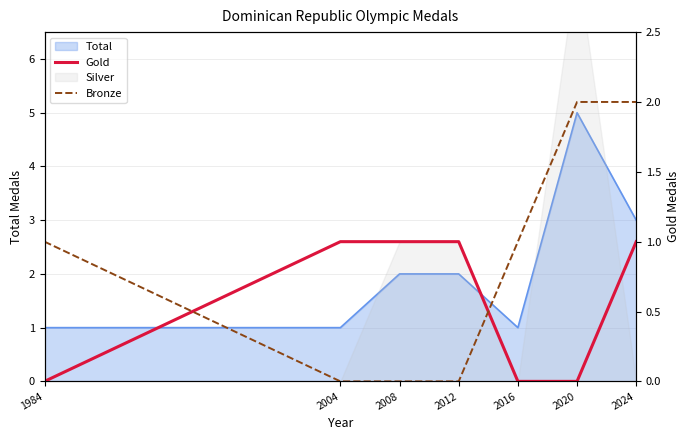

Reading left to right, extract all data points from this chart.

Gold: 1984=0	2004=1	2008=1	2012=1	2016=0	2020=0	2024=1
Bronze: 1984=1	2004=0	2008=0	2012=0	2016=1	2020=2	2024=2